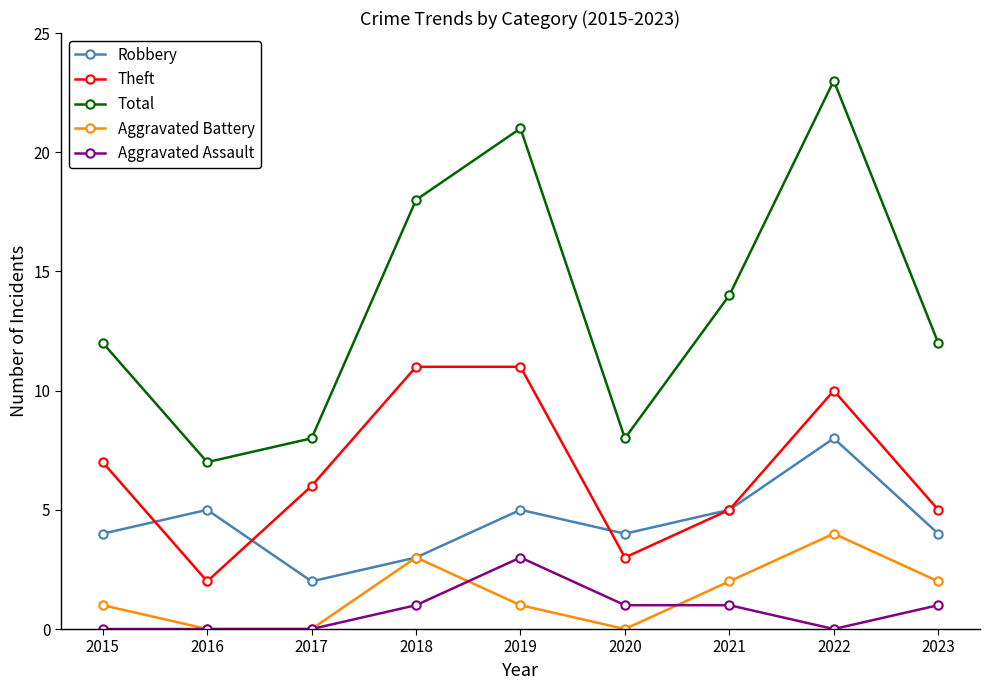

What are all the series names shown in the legend?

Robbery, Theft, Total, Aggravated Battery, Aggravated Assault